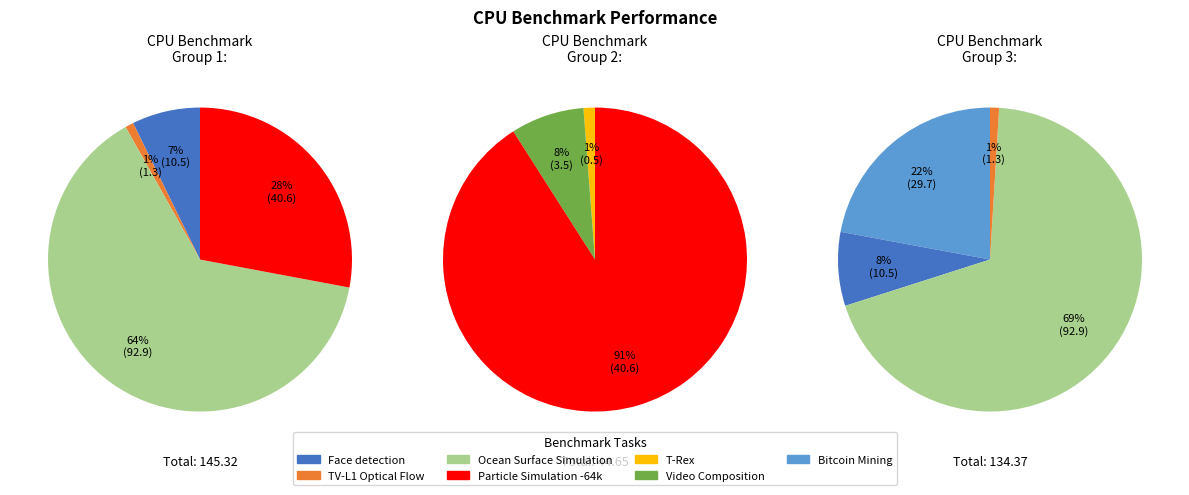

To the nearest percent, what is the difference between the TV-L1 Optical Flow and Video Composition slice percentages?

1%